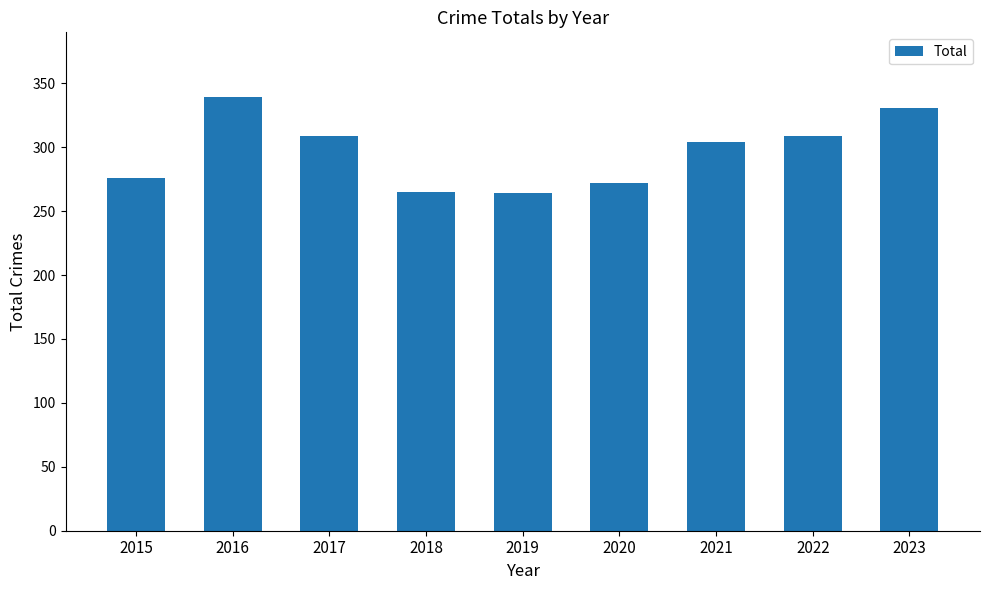

What is the difference between the maximum and second lowest values?

74